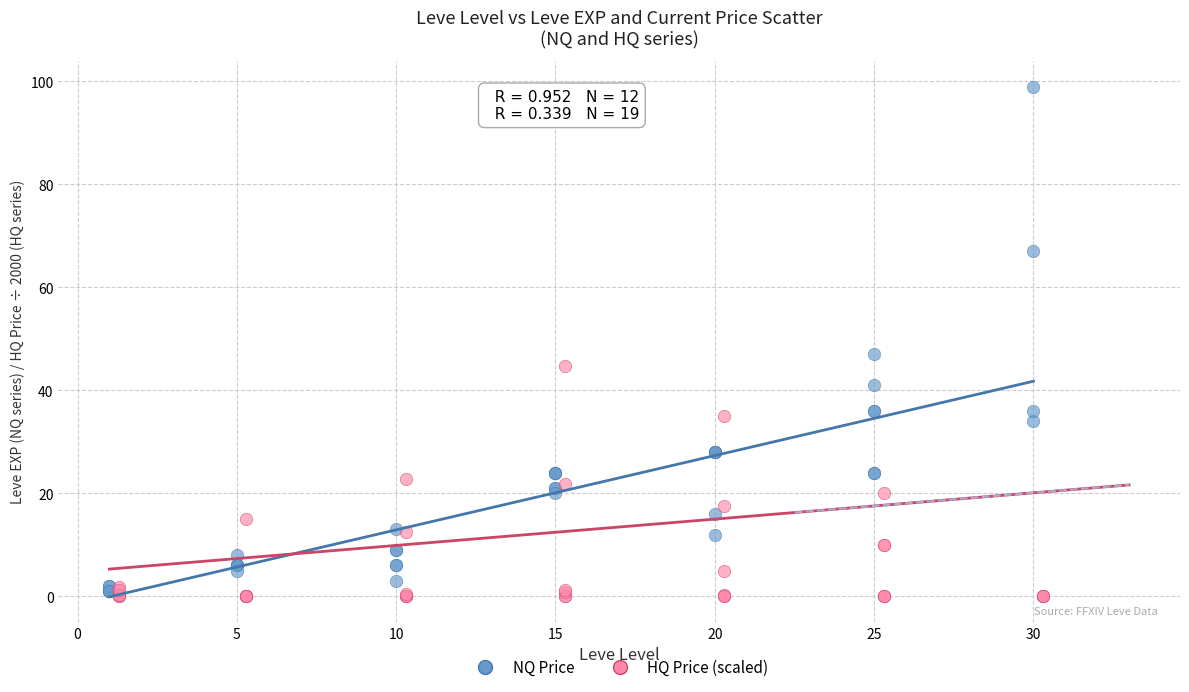

Which series contains the highest Y value?

NQ Price